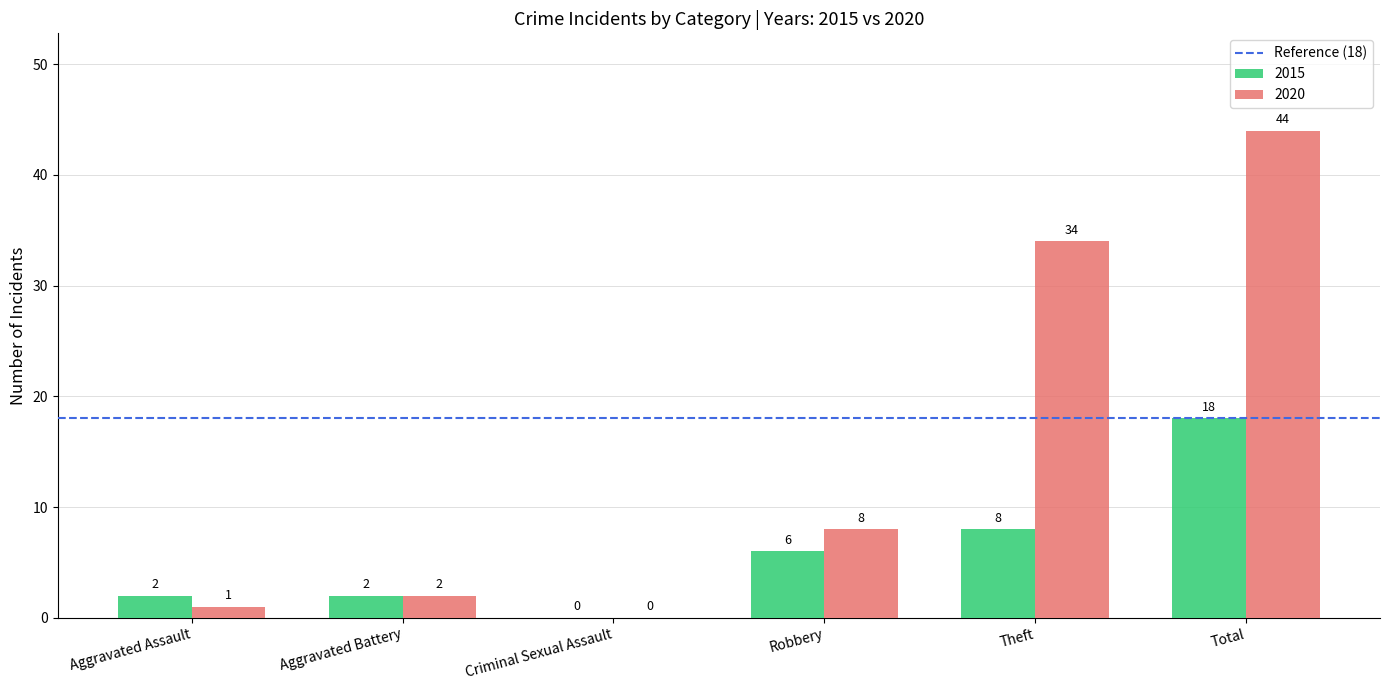

Between Aggravated Assault and Criminal Sexual Assault, which series saw the biggest shift?

2015